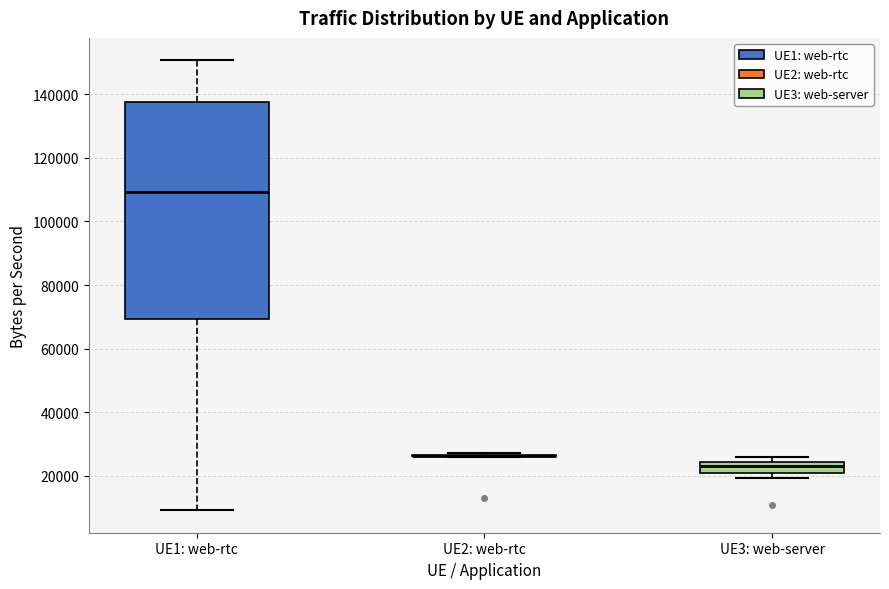

Where is the lower edge of the box for UE3: web-server on the y-axis? The values are not printed on the chart, so give them approximately, as read against the axis.

20000